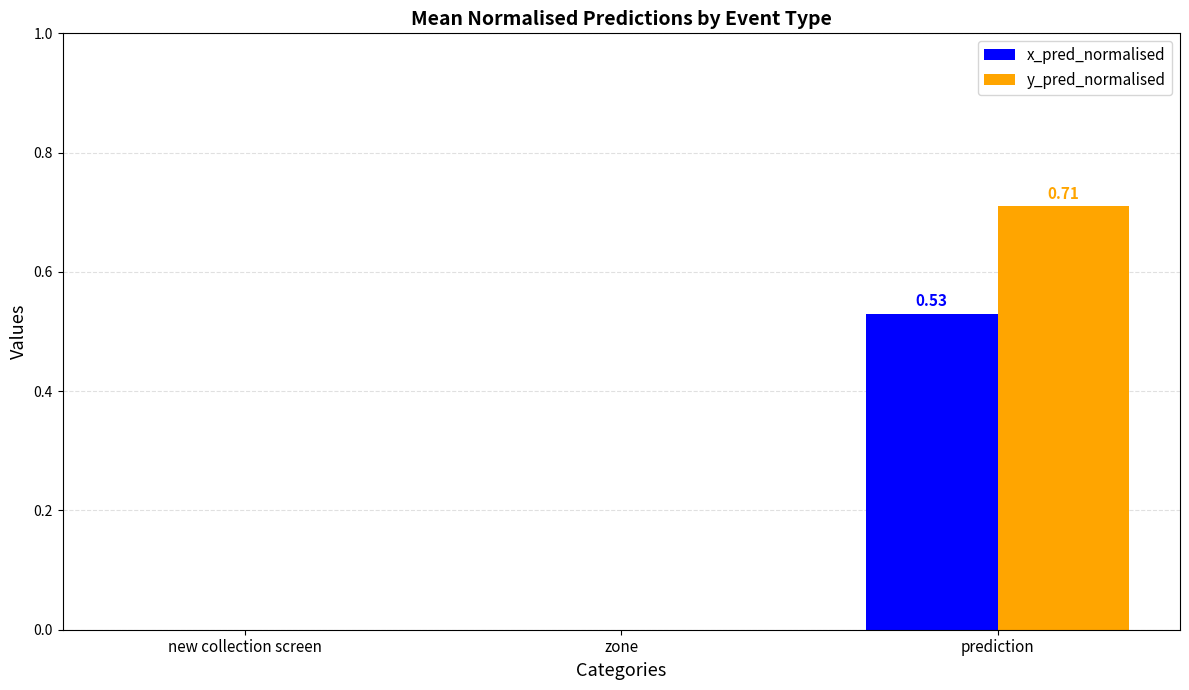

Between new collection screen and prediction, which series saw the biggest shift?

y_pred_normalised